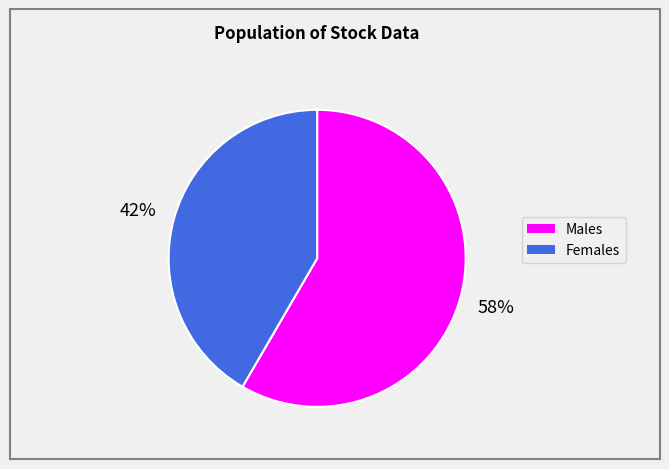

To the nearest percent, what is the average slice percentage?

50%